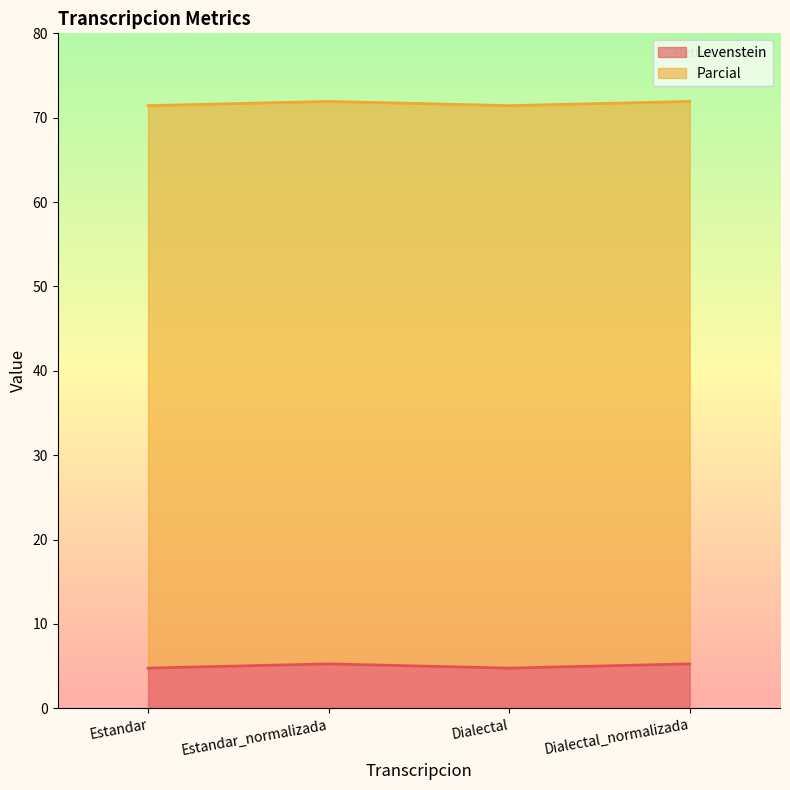

What is the value of the 3rd point from the left?

4.8